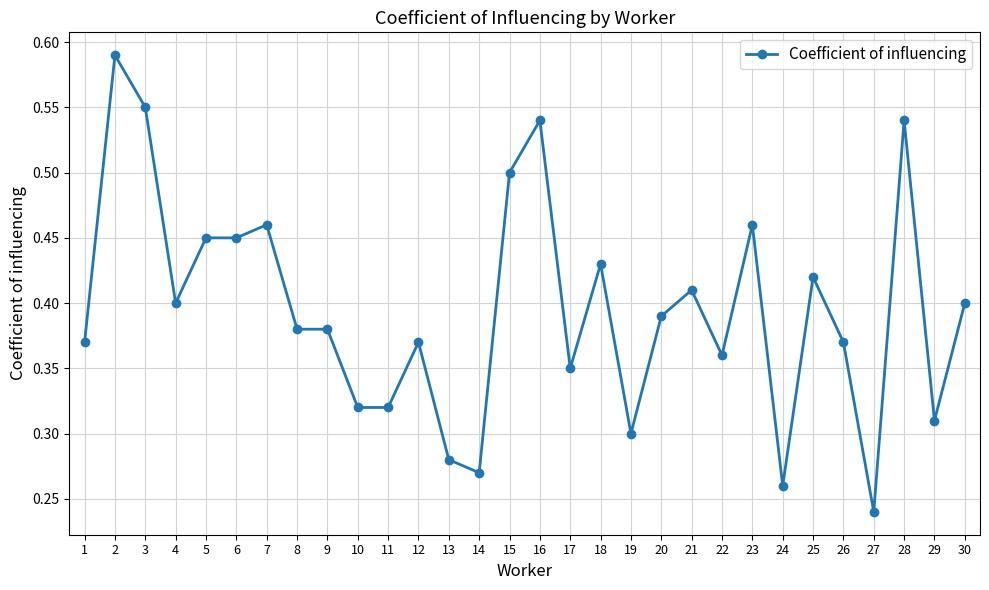

Does the chart display data point markers on the line(s)?

Yes